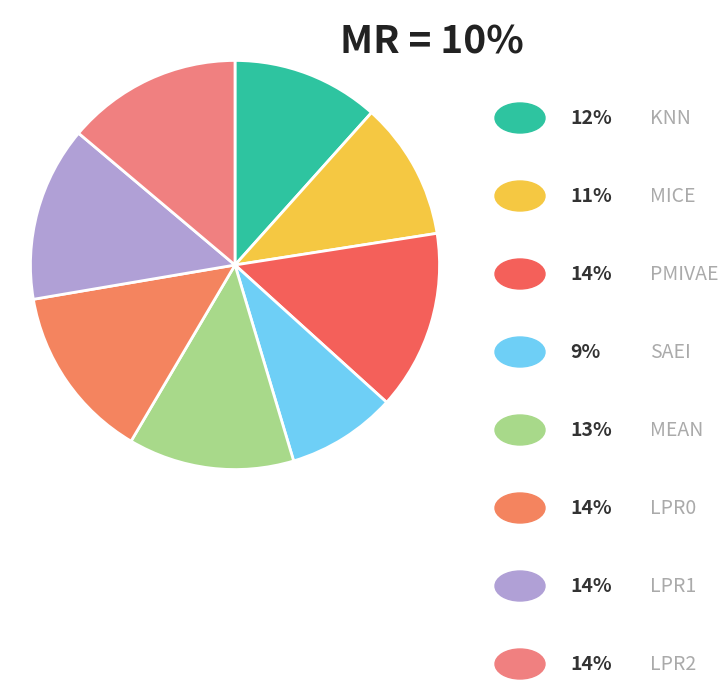

Which category has the biggest portion of the pie?

PMIVAE